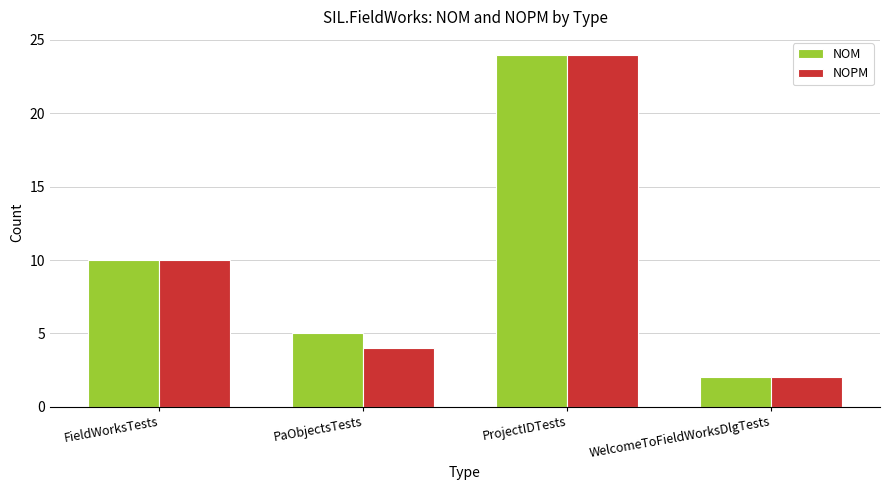

Rank the series by their average value, from highest to lowest.

NOM, NOPM